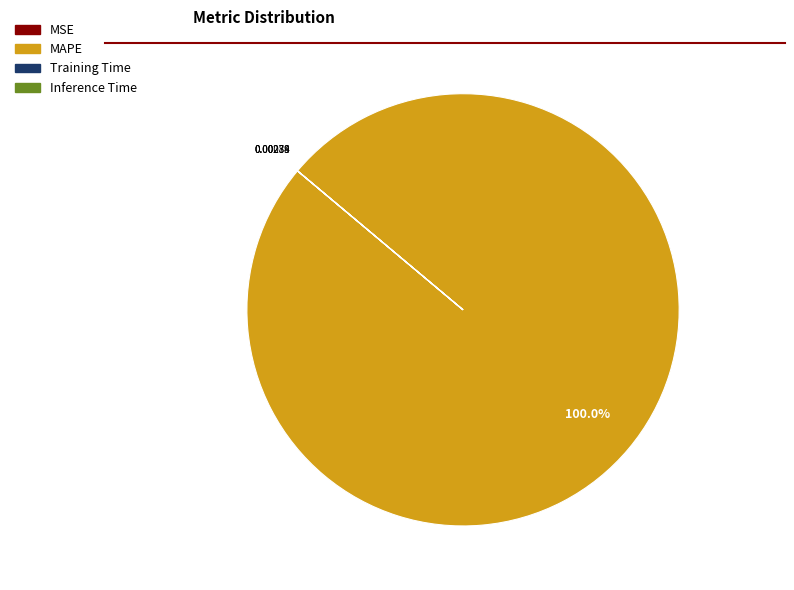

Does any single category account for the majority?

Yes